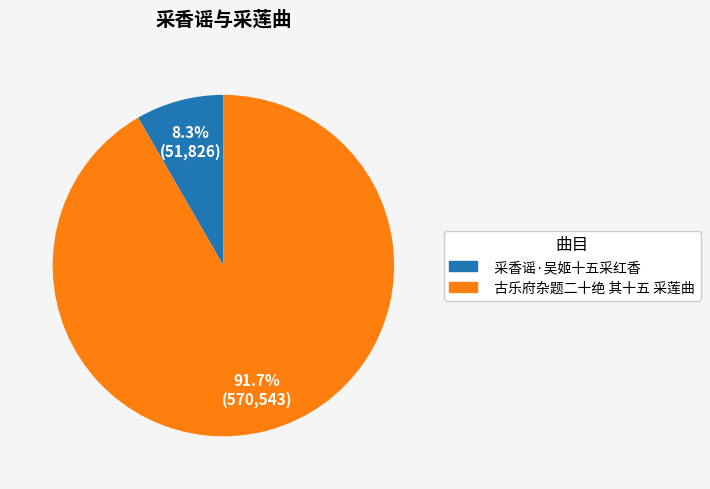

Do 采香谣·吴姬十五采红香 and 古乐府杂题二十绝 其十五 采莲曲 together represent more than half of the pie?

Yes